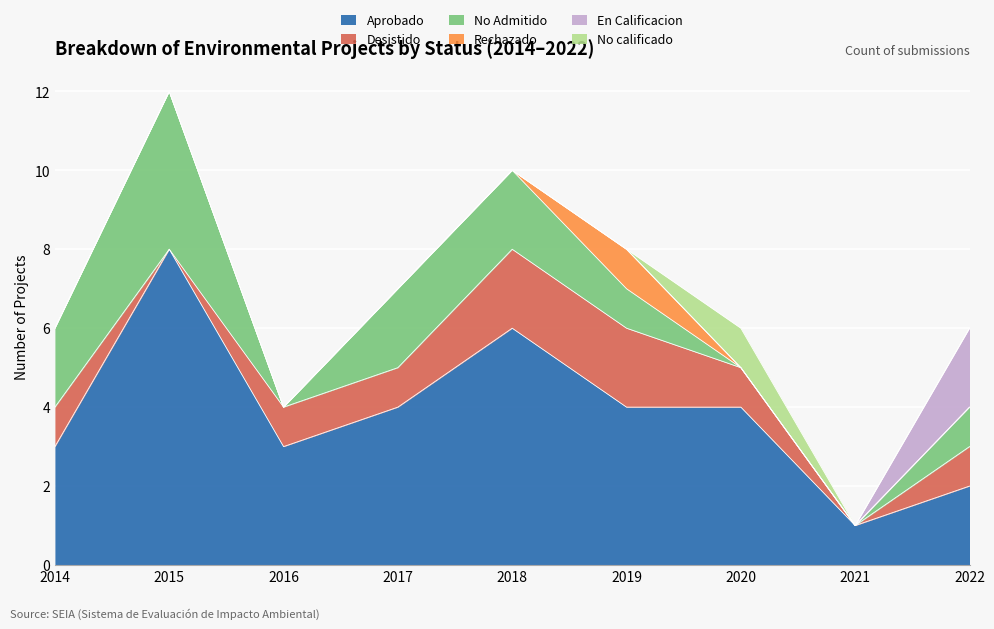

Which series has the largest range (max minus min)?

Aprobado